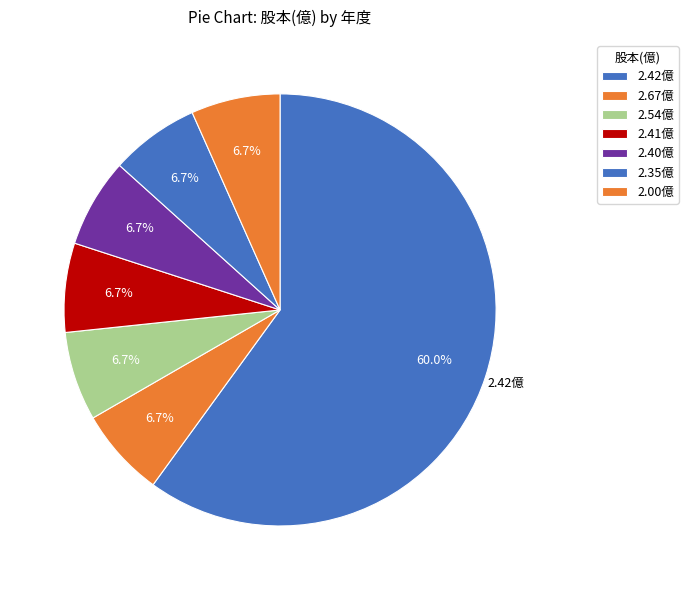

Count the number of slices in the pie.

7